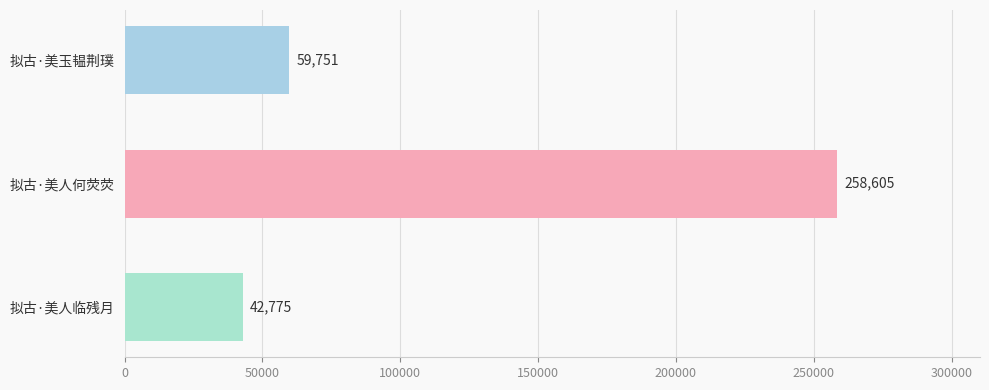

What is the change in value from 拟古·美玉韫荆璞 to 拟古·美人何荧荧?

+198854